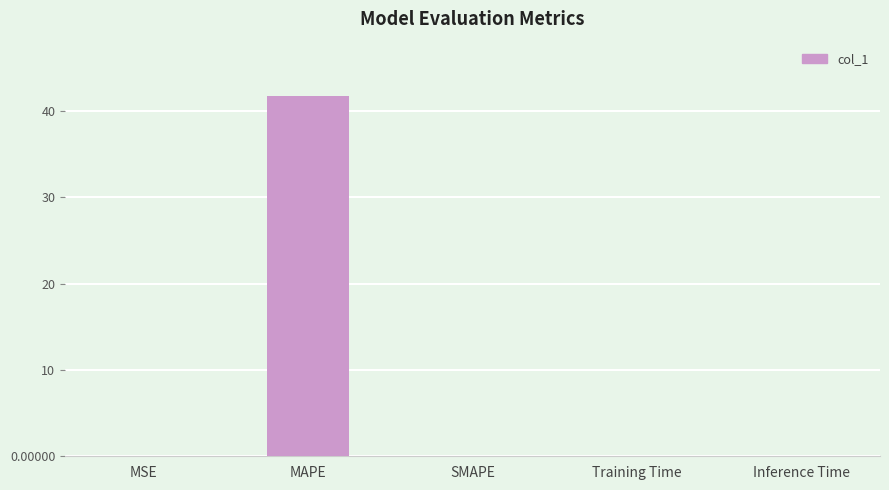

What is the sum of all values?

41.8